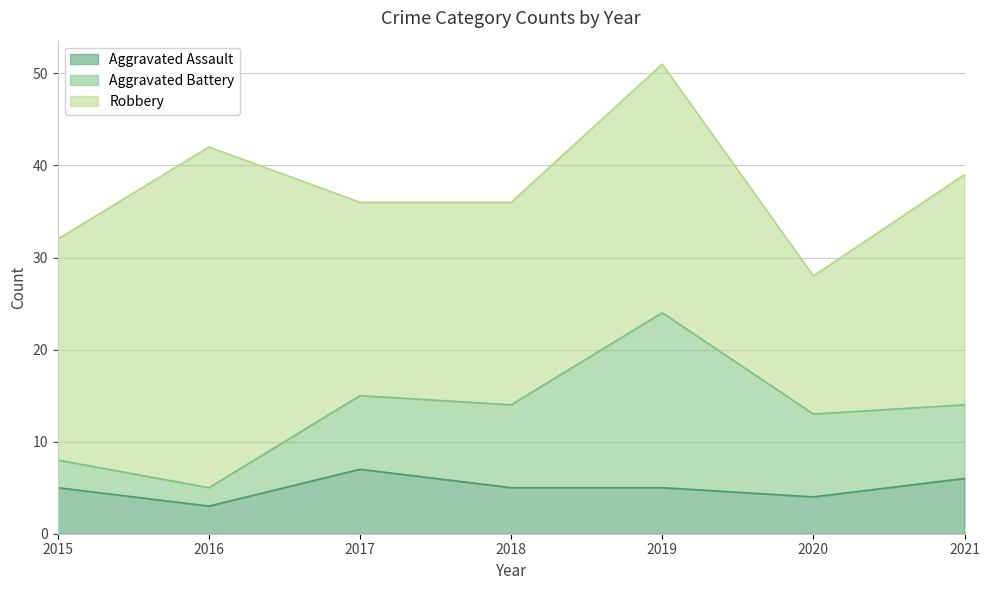

Does the chart have visible grid lines?

Yes